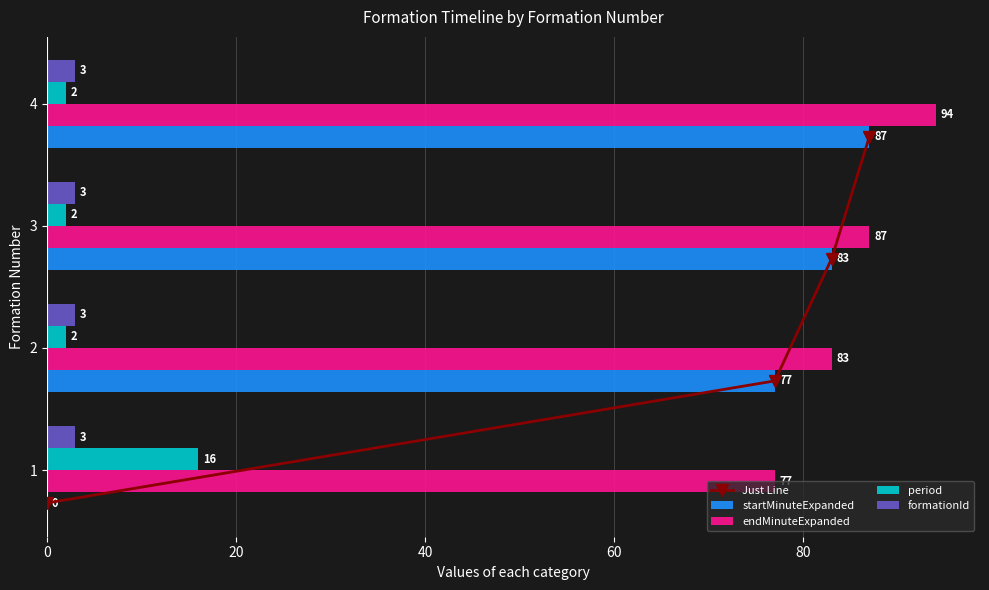

At which label is startMinuteExpanded closest to 43?

2